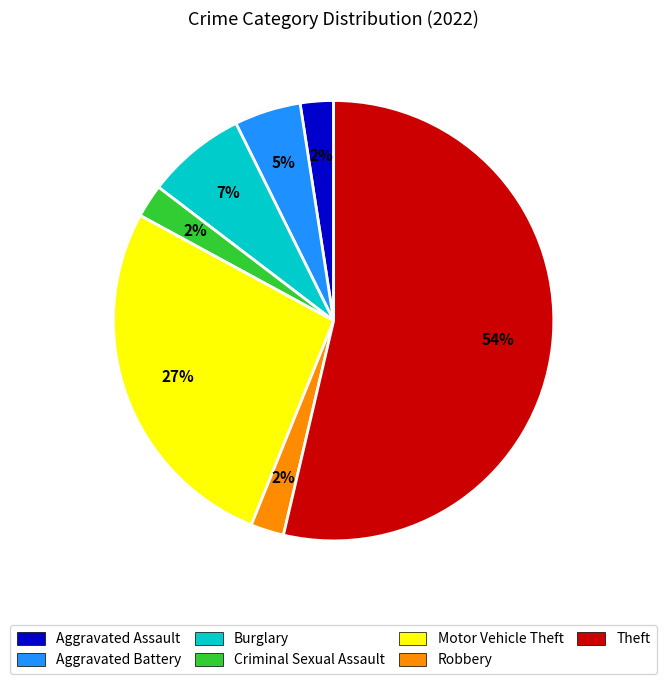

How many slices are in this pie chart?

7